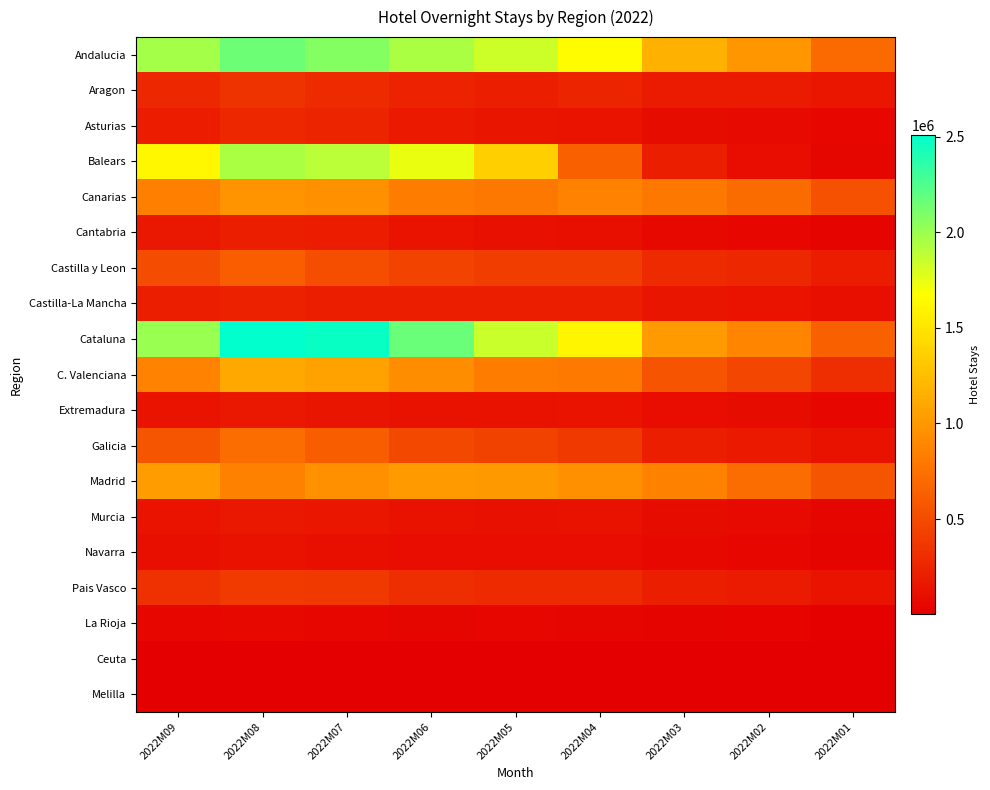

Reading left to right, transcribe all the data shown in this chart.

Andalucia: 2022M09=1961146	2022M08=2149512	2022M07=2076469	2022M06=1947007	2022M05=1840018	2022M04=1647881	2022M03=1159317	2022M02=983039	2022M01=698572
Aragon: 2022M09=260983	2022M08=338634	2022M07=278705	2022M06=230599	2022M05=207644	2022M04=243882	2022M03=187013	2022M02=179912	2022M01=150905
Asturias: 2022M09=196276	2022M08=273608	2022M07=238793	2022M06=177832	2022M05=143474	2022M04=137912	2022M03=84445	2022M02=71157	2022M01=54339
Balears: 2022M09=1624997	2022M08=1945627	2022M07=1896178	2022M06=1742982	2022M05=1357268	2022M04=633089	2022M03=199368	2022M02=92718	2022M01=41929
Canarias: 2022M09=837998	2022M08=974178	2022M07=945647	2022M06=823645	2022M05=792539	2022M04=859557	2022M03=795249	2022M02=709622	2022M01=535445
Cantabria: 2022M09=159611	2022M08=201360	2022M07=189187	2022M06=132411	2022M05=114842	2022M04=106544	2022M03=63104	2022M02=52593	2022M01=34569
Castilla y Leon: 2022M09=509179	2022M08=625716	2022M07=520256	2022M06=447803	2022M05=413097	2022M04=407243	2022M03=292869	2022M02=260057	2022M01=190660
Castilla-La Mancha: 2022M09=213091	2022M08=221244	2022M07=204041	2022M06=200560	2022M05=199785	2022M04=204678	2022M03=146219	2022M02=137093	2022M01=103726
Cataluna: 2022M09=2002660	2022M08=2509379	2022M07=2470429	2022M06=2164533	2022M05=1852424	2022M04=1609148	2022M03=1017301	2022M02=868042	2022M01=640607
C. Valenciana: 2022M09=854882	2022M08=1116525	2022M07=1065733	2022M06=923292	2022M05=823778	2022M04=796583	2022M03=557265	2022M02=462953	2022M01=303186
Extremadura: 2022M09=133315	2022M08=162804	2022M07=139880	2022M06=124804	2022M05=121802	2022M04=137560	2022M03=96776	2022M02=87873	2022M01=59992
Galicia: 2022M09=561614	2022M08=726543	2022M07=615150	2022M06=481511	2022M05=442557	2022M04=379028	2022M03=215509	2022M02=177628	2022M01=127380
Madrid: 2022M09=1029249	2022M08=848873	2022M07=960806	2022M06=1019893	2022M05=1001767	2022M04=947741	2022M03=849276	2022M02=719749	2022M01=568579
Murcia: 2022M09=129979	2022M08=165437	2022M07=156717	2022M06=128333	2022M05=116074	2022M04=120910	2022M03=84509	2022M02=75860	2022M01=50746
Navarra: 2022M09=105844	2022M08=129093	2022M07=102521	2022M06=95862	2022M05=92638	2022M04=90689	2022M03=62927	2022M02=52177	2022M01=34863
Pais Vasco: 2022M09=324444	2022M08=388216	2022M07=377485	2022M06=301999	2022M05=293269	2022M04=280136	2022M03=211417	2022M02=178664	2022M01=132407
La Rioja: 2022M09=56096	2022M08=67706	2022M07=52553	2022M06=48192	2022M05=51174	2022M04=49280	2022M03=32128	2022M02=28046	2022M01=19296
Ceuta: 2022M09=6286	2022M08=8259	2022M07=7223	2022M06=5758	2022M05=4481	2022M04=3794	2022M03=3158	2022M02=2442	2022M01=1882
Melilla: 2022M09=5734	2022M08=6017	2022M07=4285	2022M06=4214	2022M05=4402	2022M04=3539	2022M03=3485	2022M02=3043	2022M01=2320